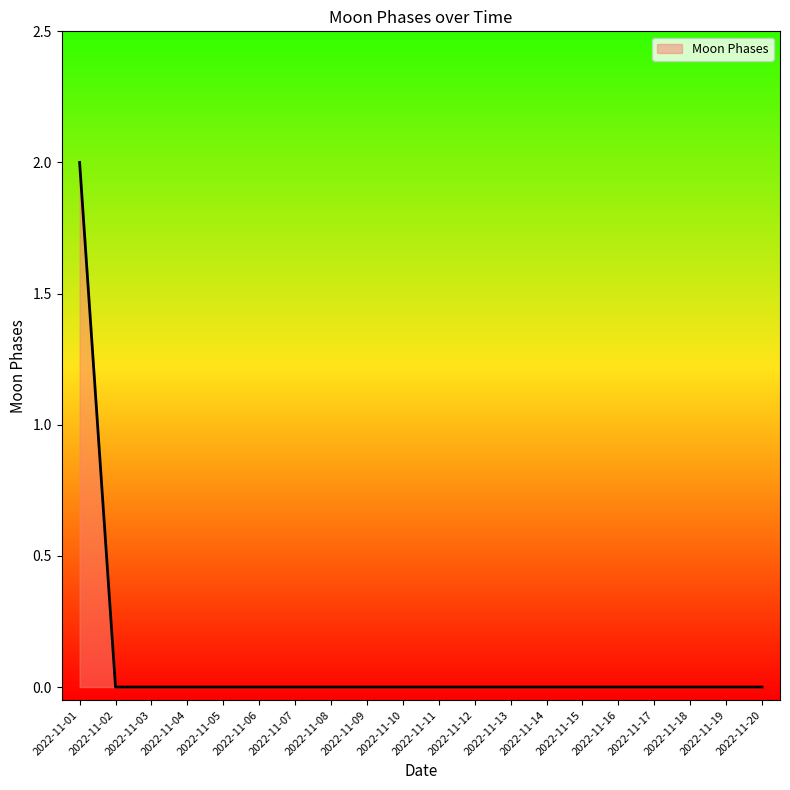

Count the values in the range 0 to 1.

19